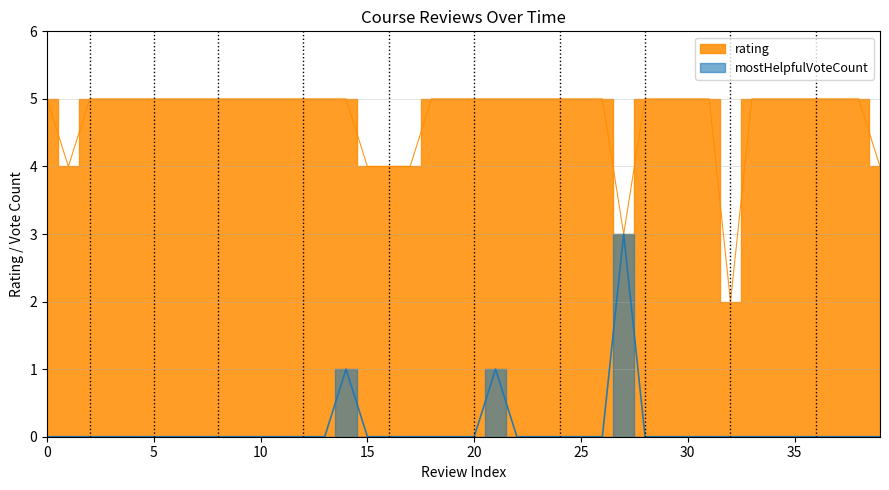

True or false: mostHelpfulVoteCount and rating cross at least once.

False